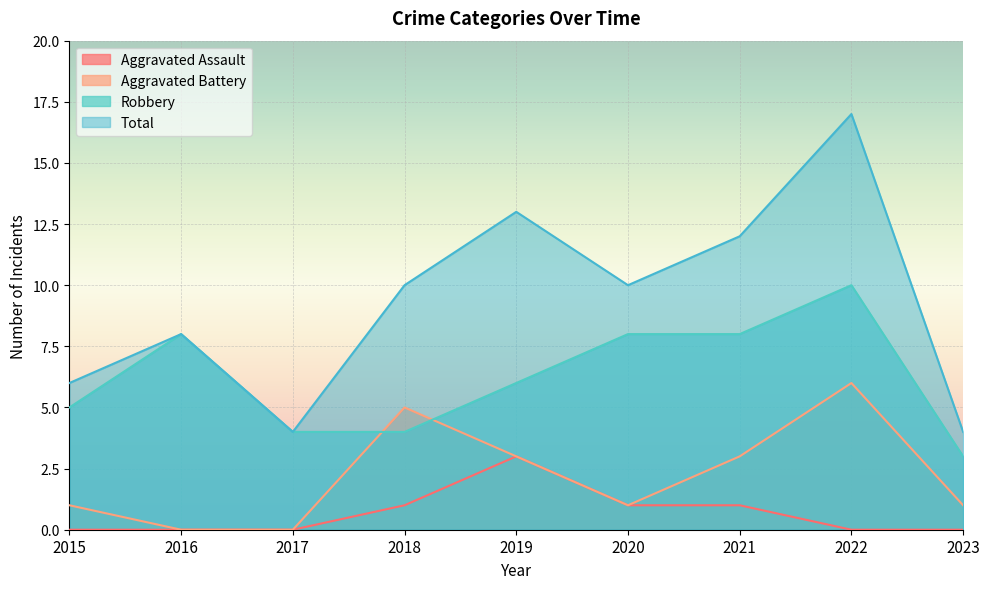

The value of Aggravated Battery at 2023 is 1. True or false?

False